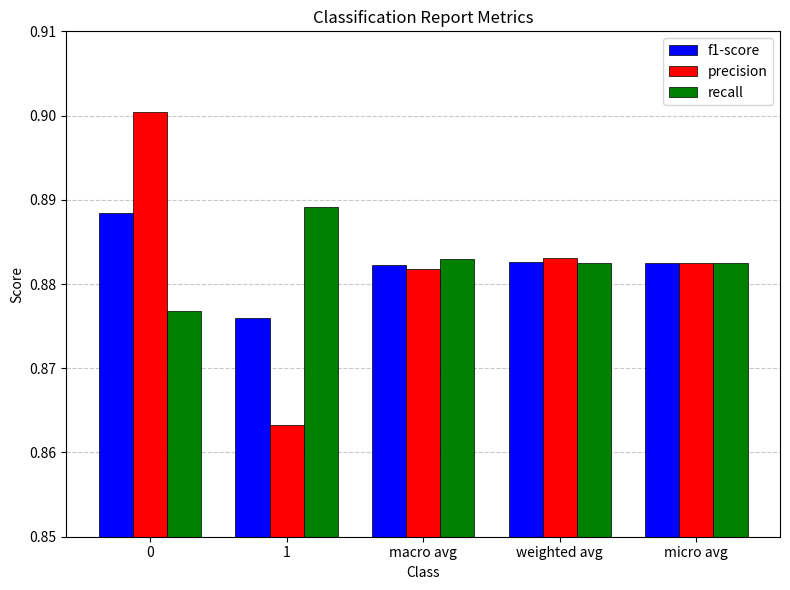

Which category has the lowest value across all series?

1